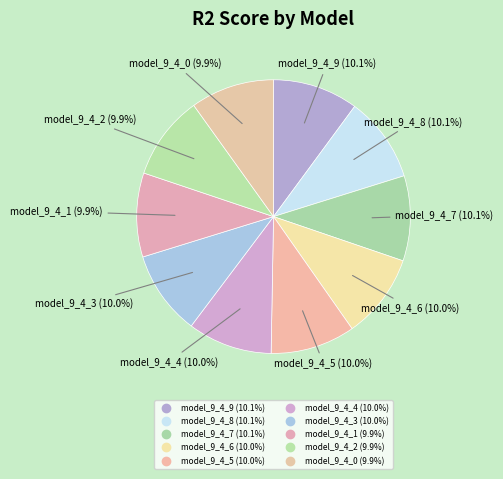

Rank the categories by value from highest to lowest.

model_9_4_9, model_9_4_8, model_9_4_7, model_9_4_6, model_9_4_5, model_9_4_4, model_9_4_3, model_9_4_2, model_9_4_1, model_9_4_0